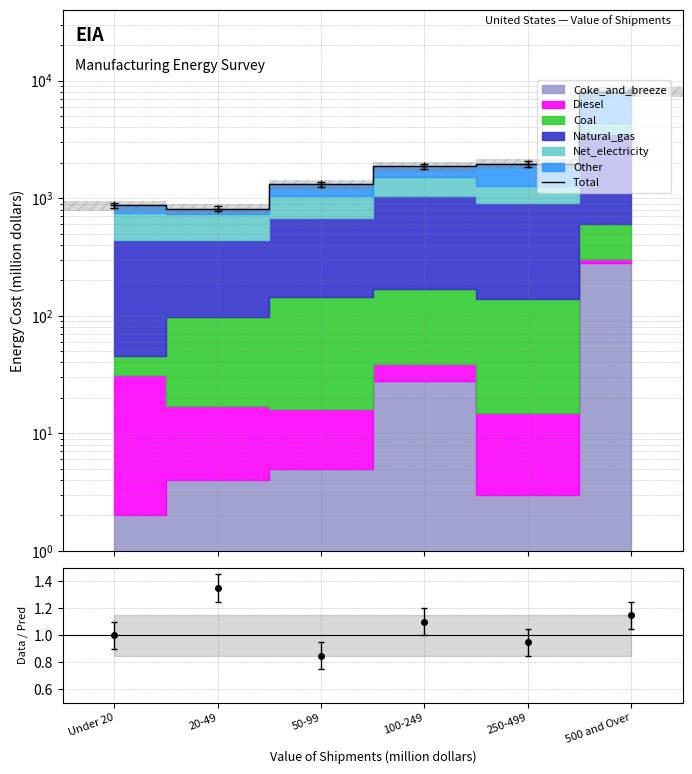

What position from the left is 250-499?

5